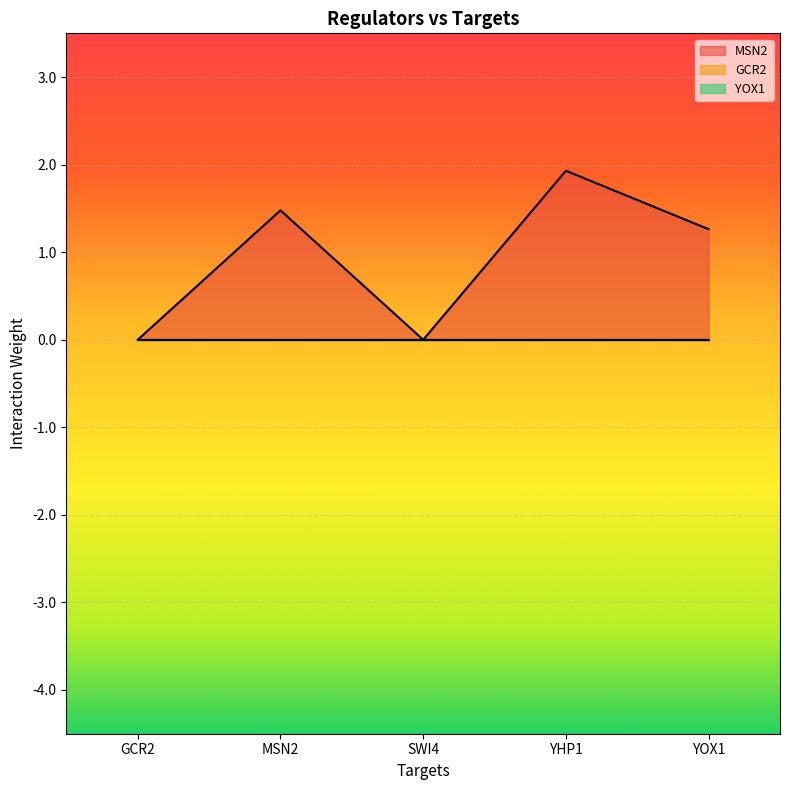

Reading left to right, extract all data points from this chart.

MSN2: GCR2=0.0	MSN2=1.5	SWI4=0.0	YHP1=1.9	YOX1=1.3
GCR2: GCR2=0.0	MSN2=0.0	SWI4=0.0	YHP1=0.0	YOX1=0.0
YOX1: GCR2=0.0	MSN2=0.0	SWI4=0.0	YHP1=0.0	YOX1=0.0